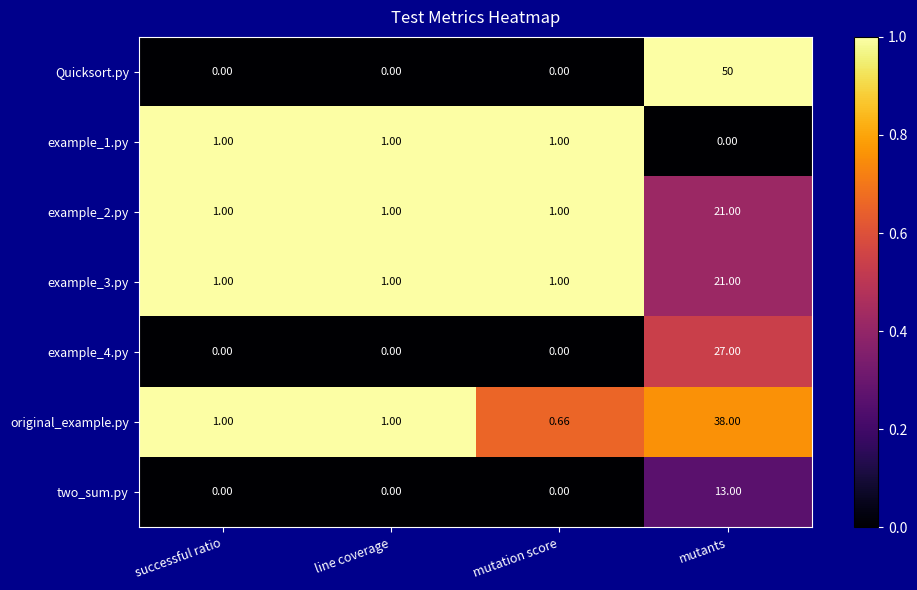

Which category has the highest value across all series?

mutants